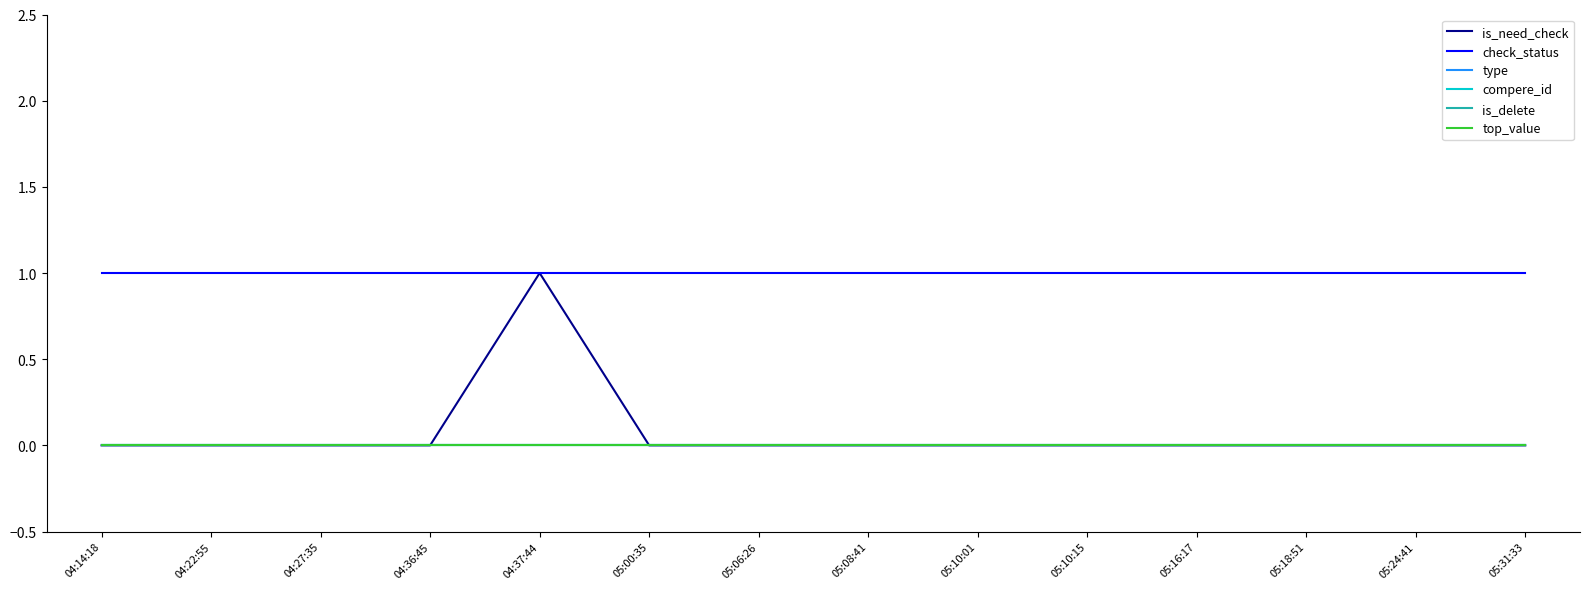

Between 04:36:45 and 05:31:33, which is larger?

04:36:45